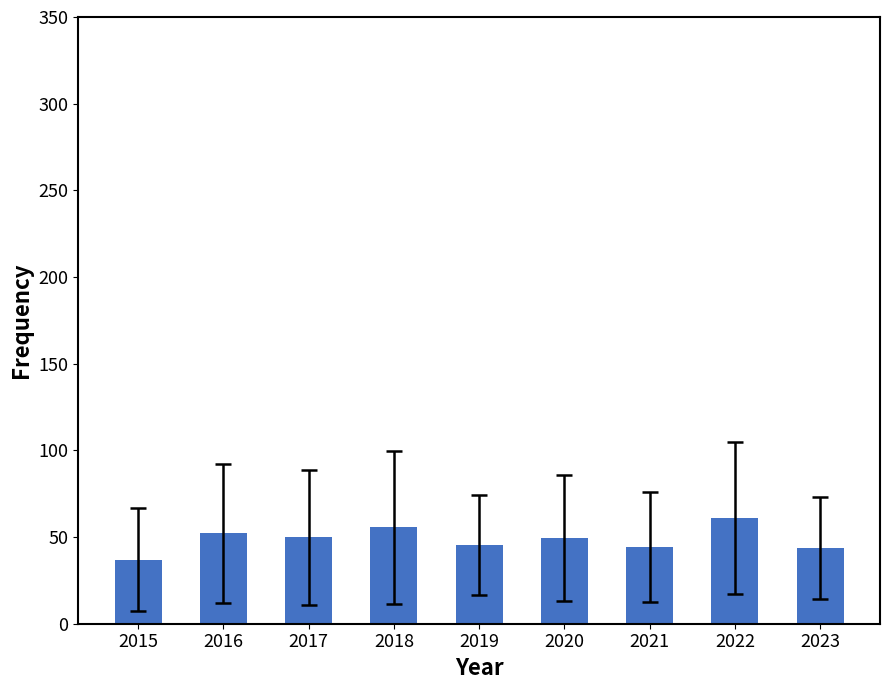

How many values are below 49?

4